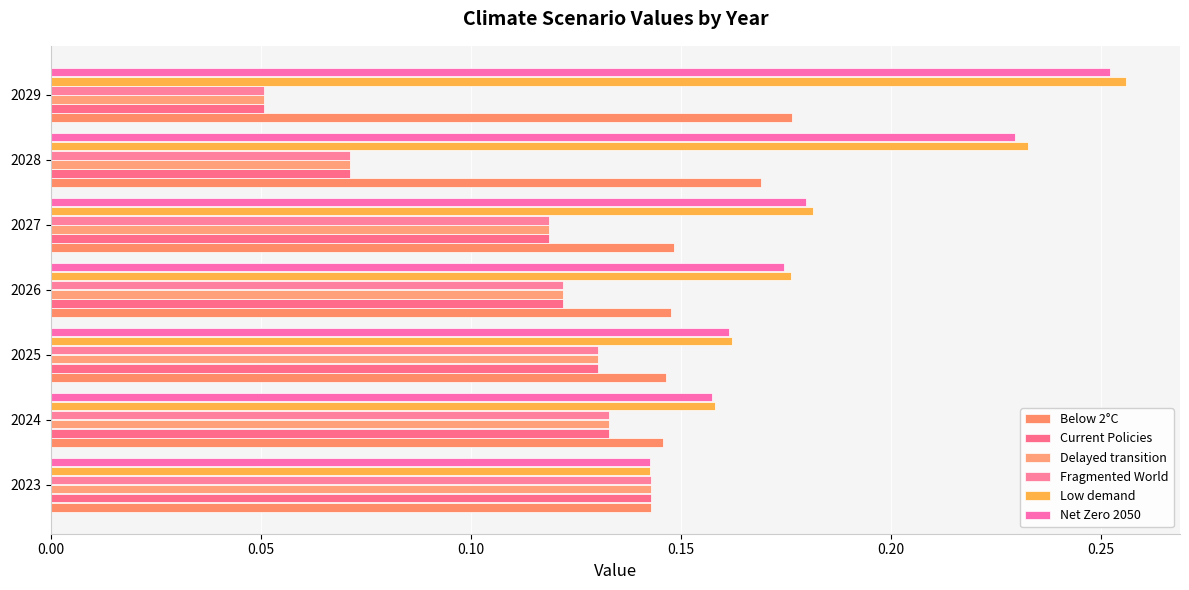

Rank the categories by Net Zero 2050 value from lowest to highest.

2023, 2024, 2025, 2026, 2027, 2028, 2029